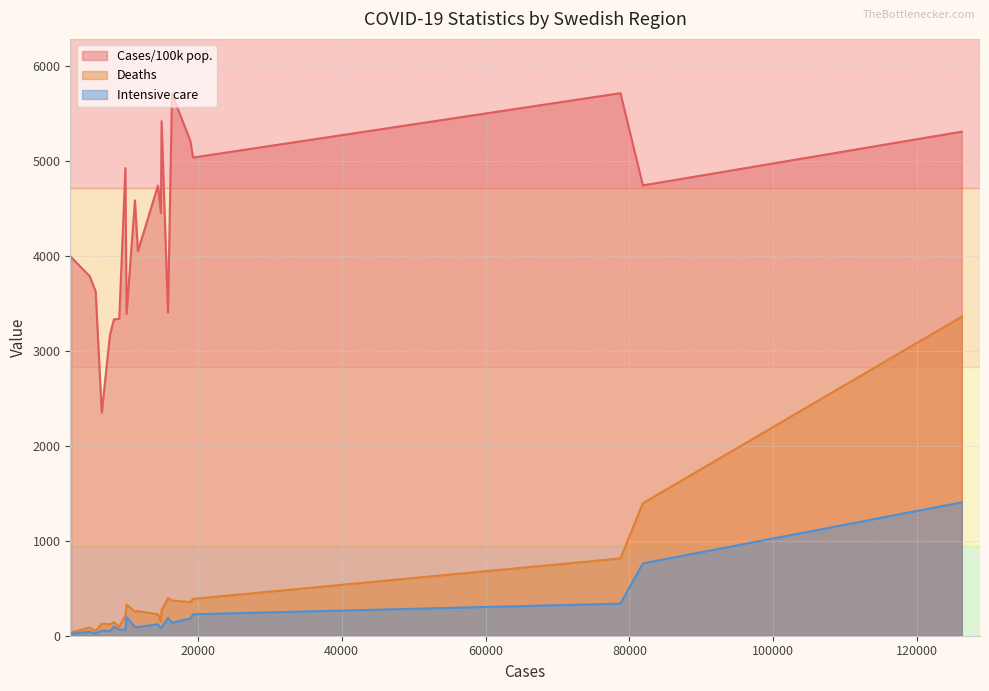

List the series in order of their peak value, highest first.

Cases/100k pop., Deaths, Intensive care